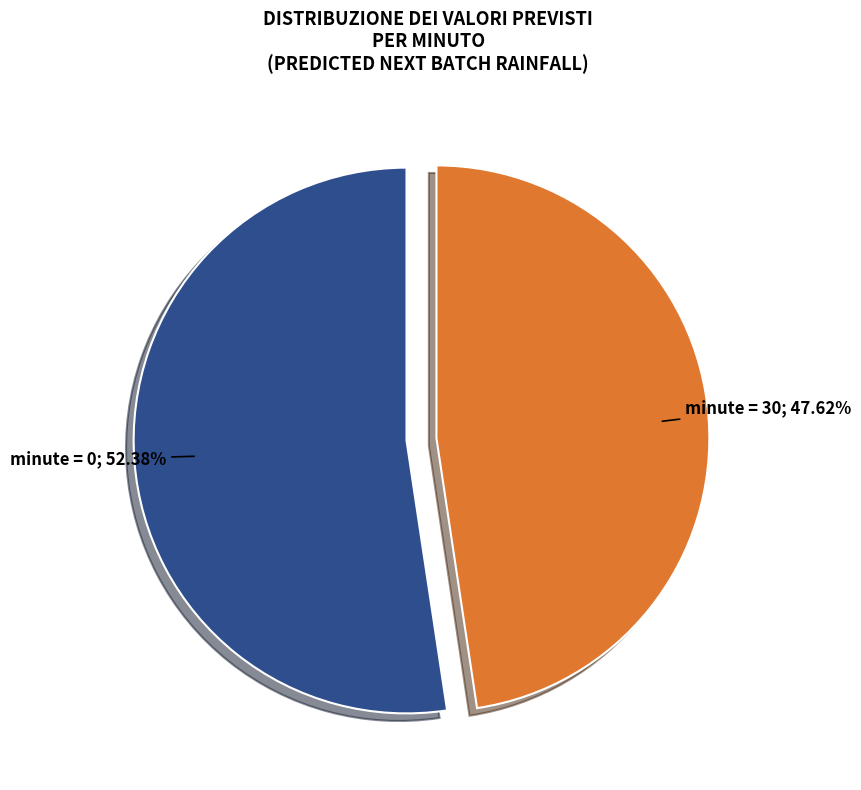

Does any single category account for the majority?

Yes